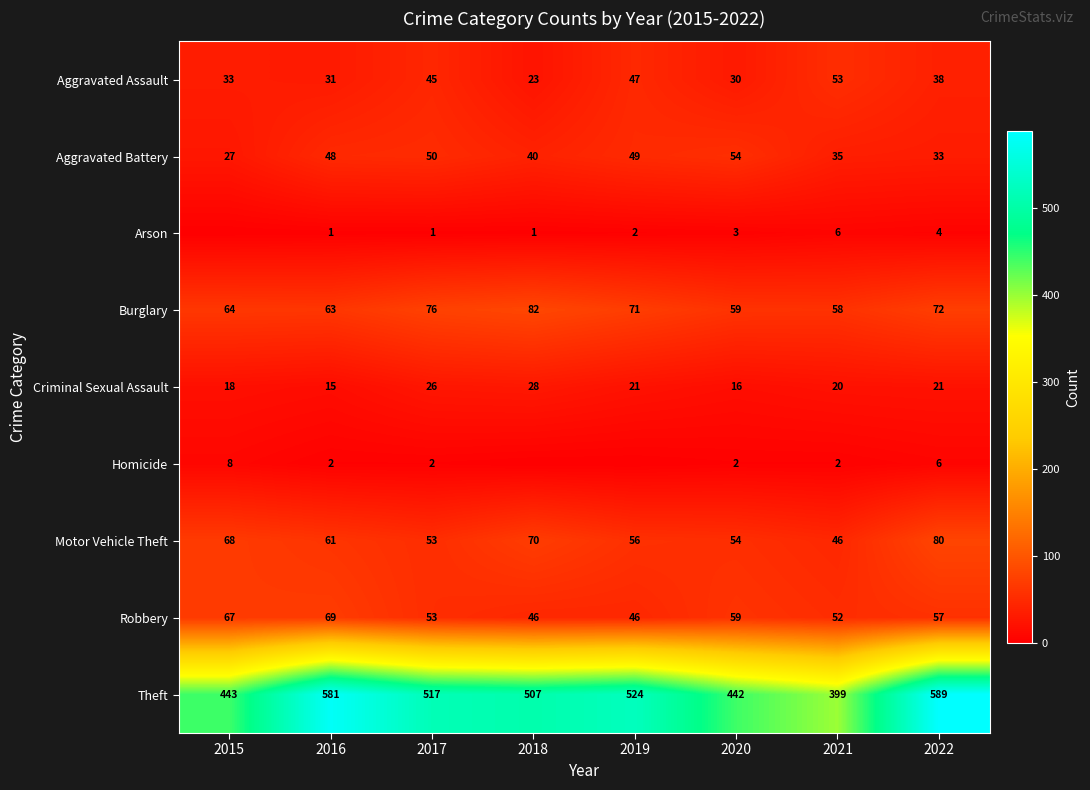

What is the difference between the maximum and minimum values in the Robbery series?

23